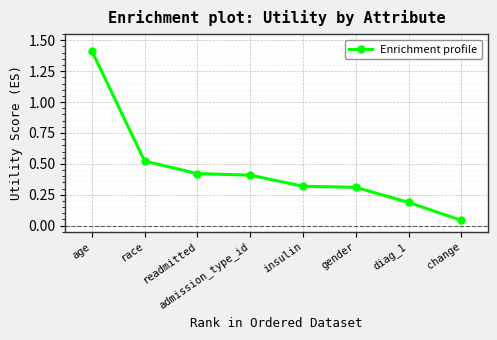

Is it true that the value at gender is 0.5?

False